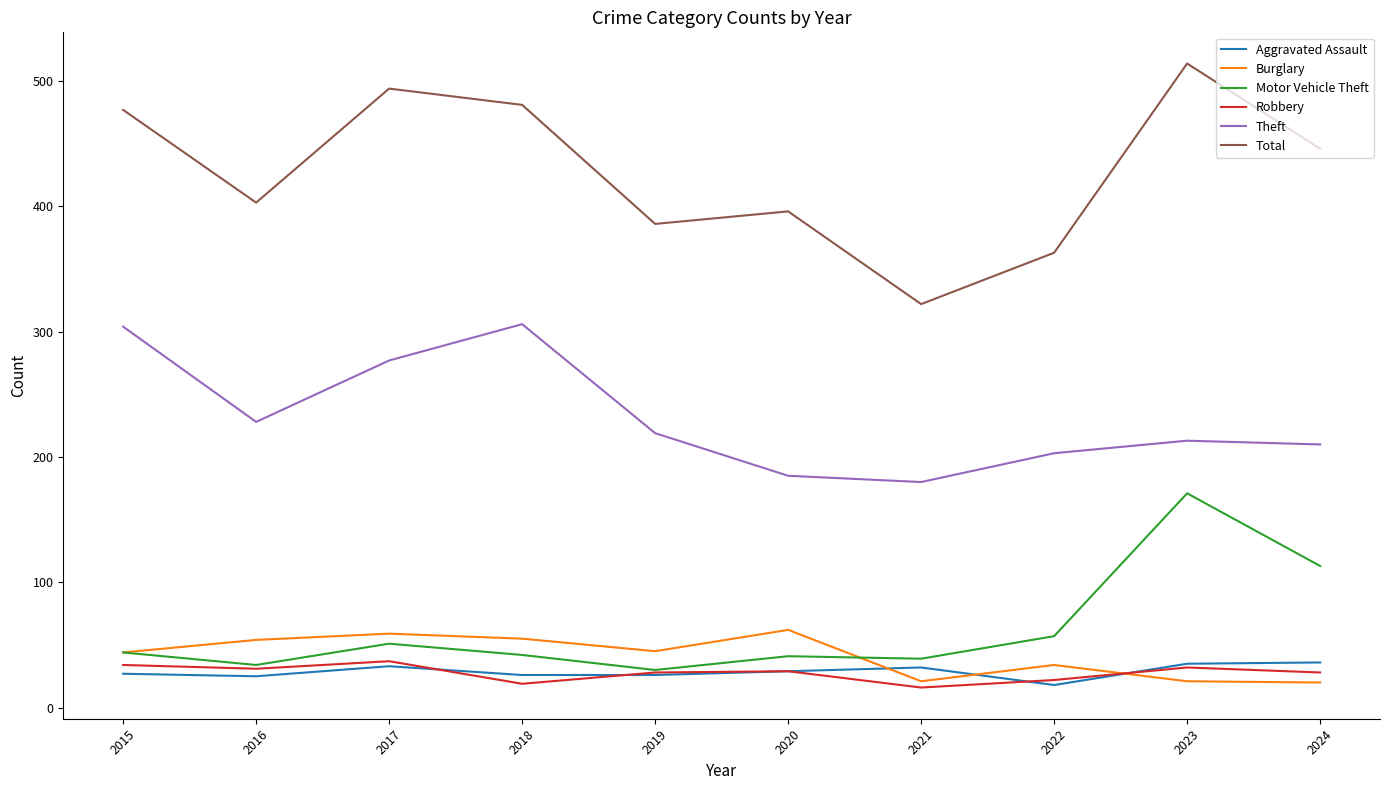

At which label does Motor Vehicle Theft reach its peak?

2023